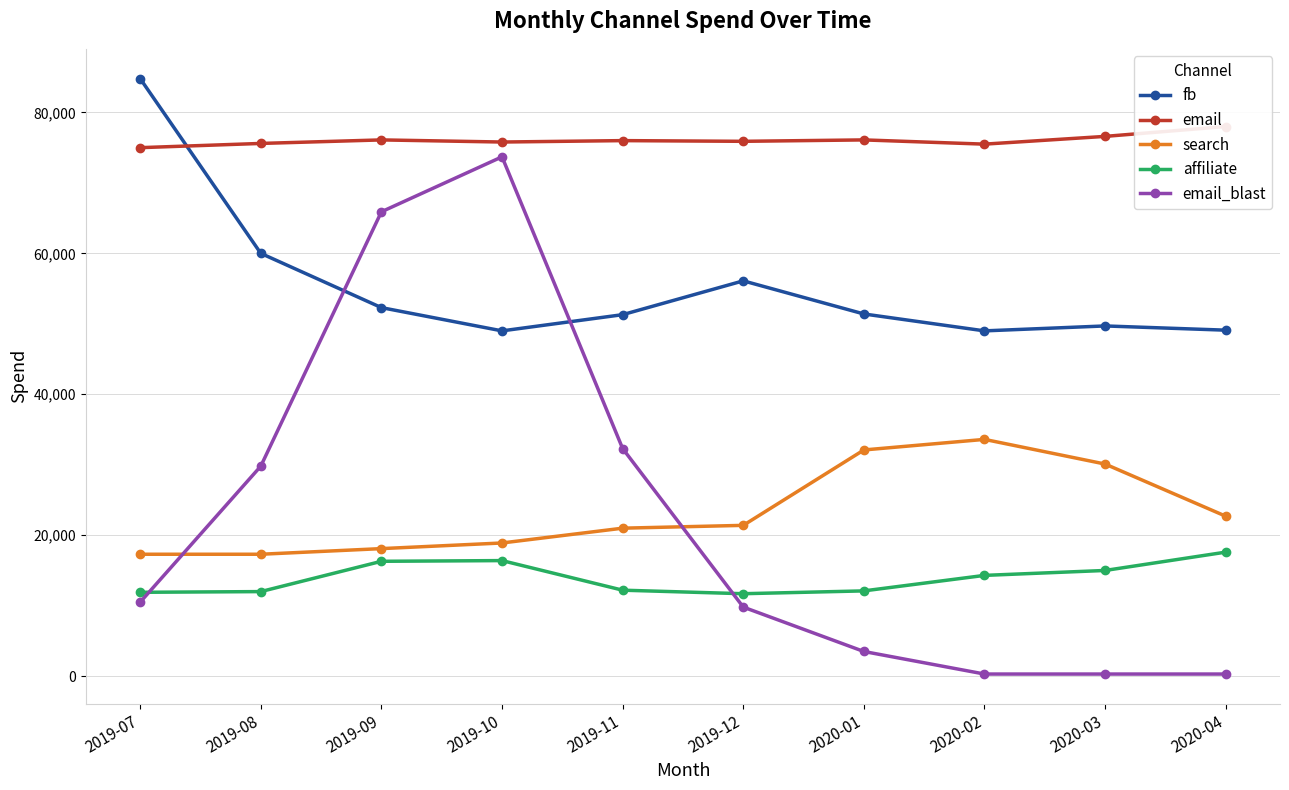

True or false: fb has a value of 75491 at 2020-04.

False